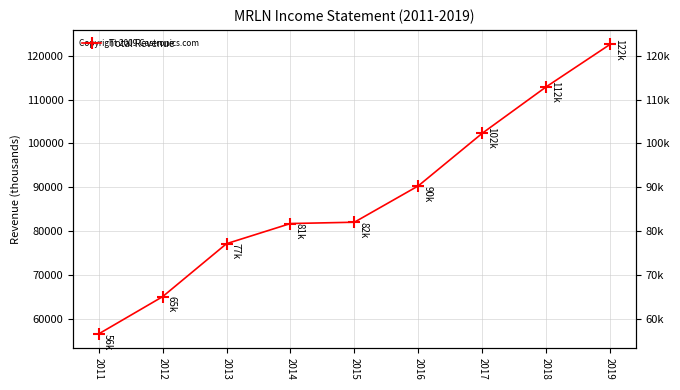

Which category has the lowest value across all series?

2011